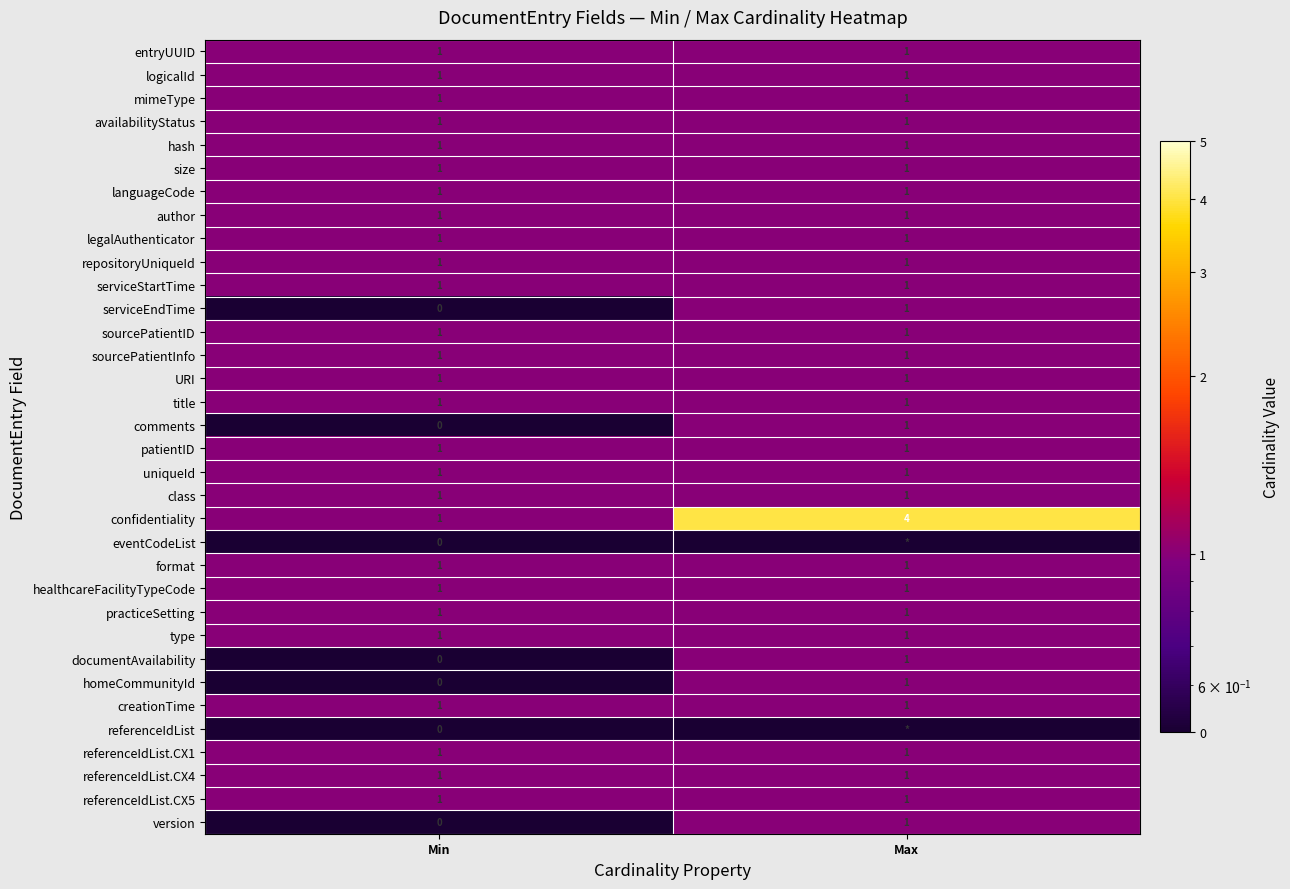

At which label does comments reach its minimum?

Min